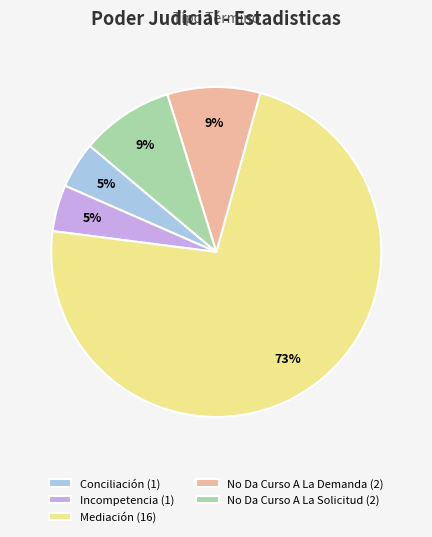

What percentage is the No Da Curso A La Demanda (2) slice, to the nearest percent?

9%